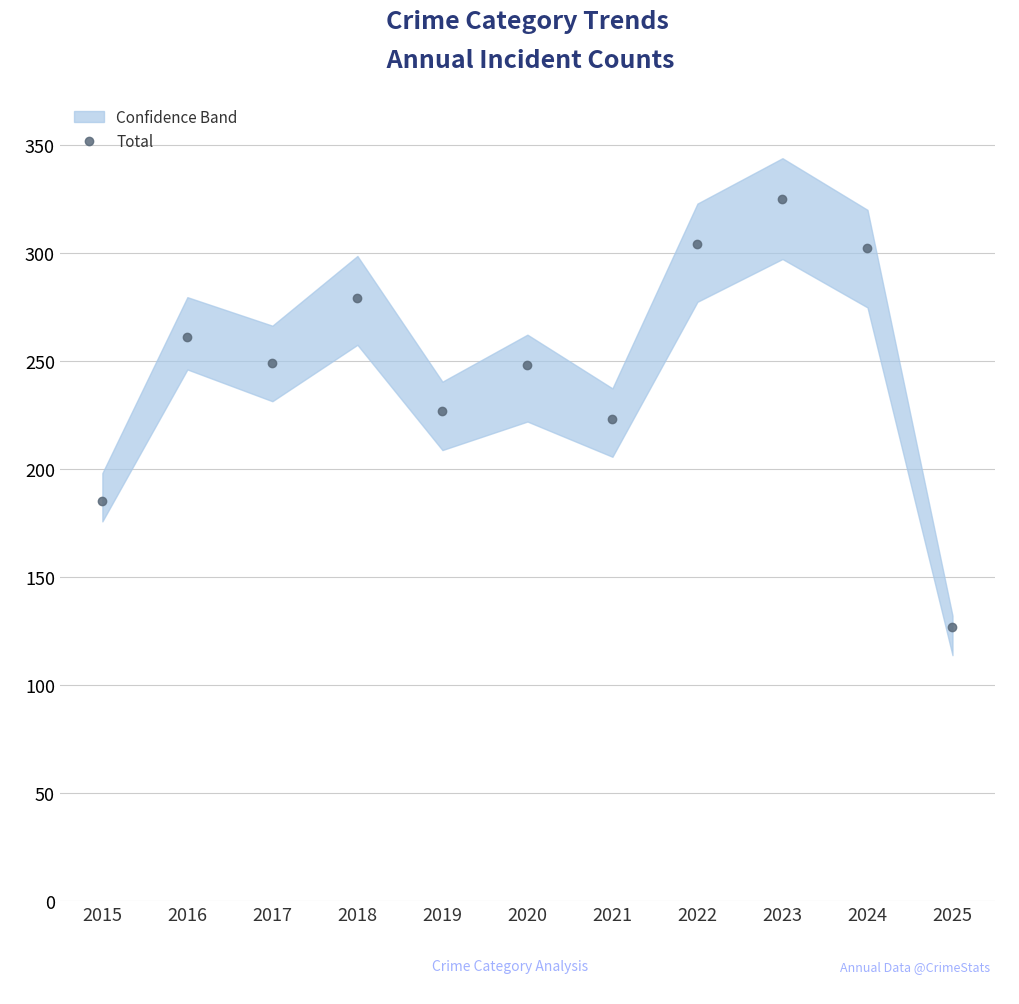

How many interior local valleys (lower than both neighbors) does the data have?

3